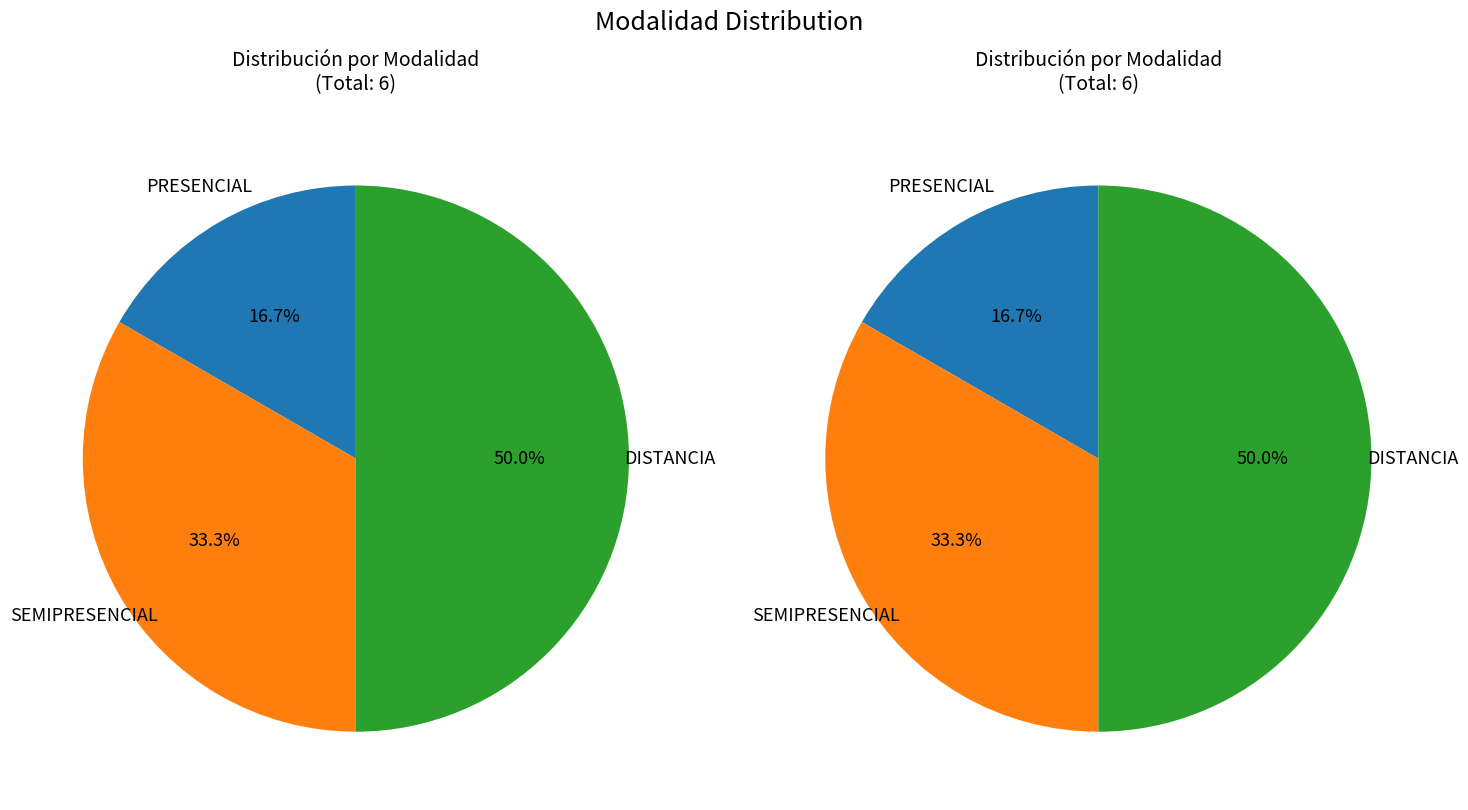

Which slice is the smallest?

PRESENCIAL